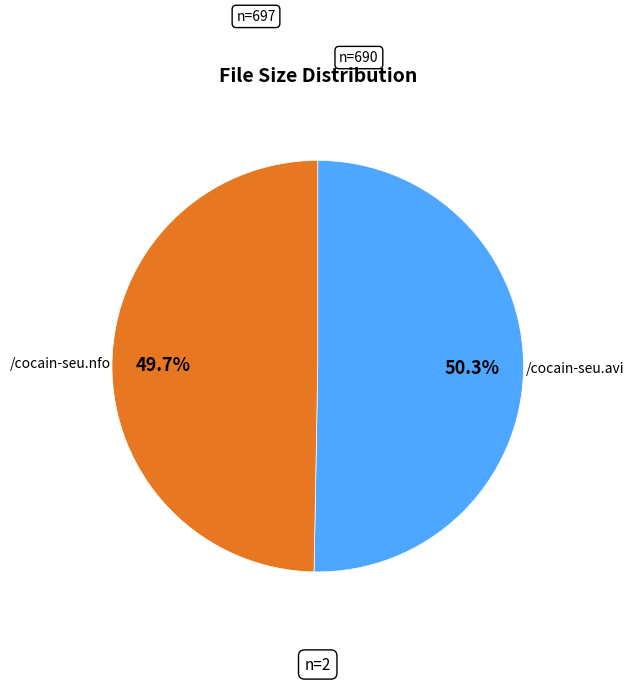

How many slices are in this pie chart?

2